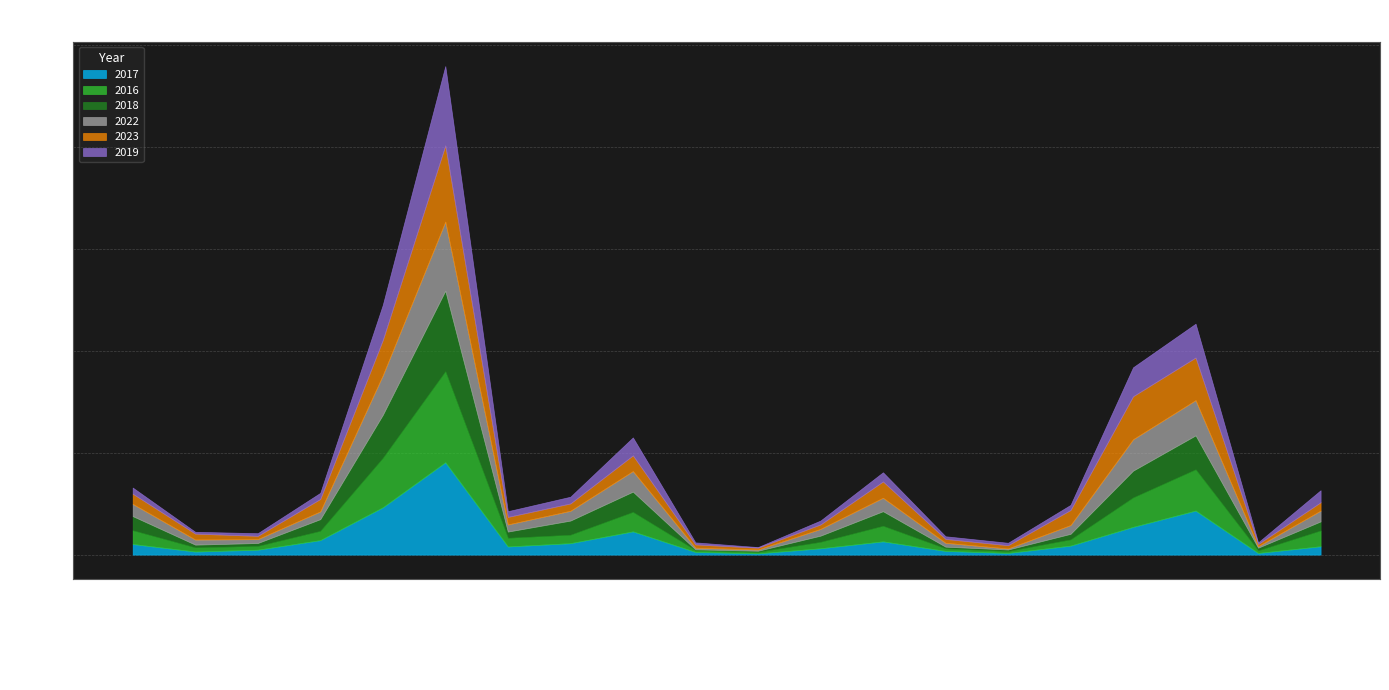

What is the value of the 2016 point at the 15th from the left?

9